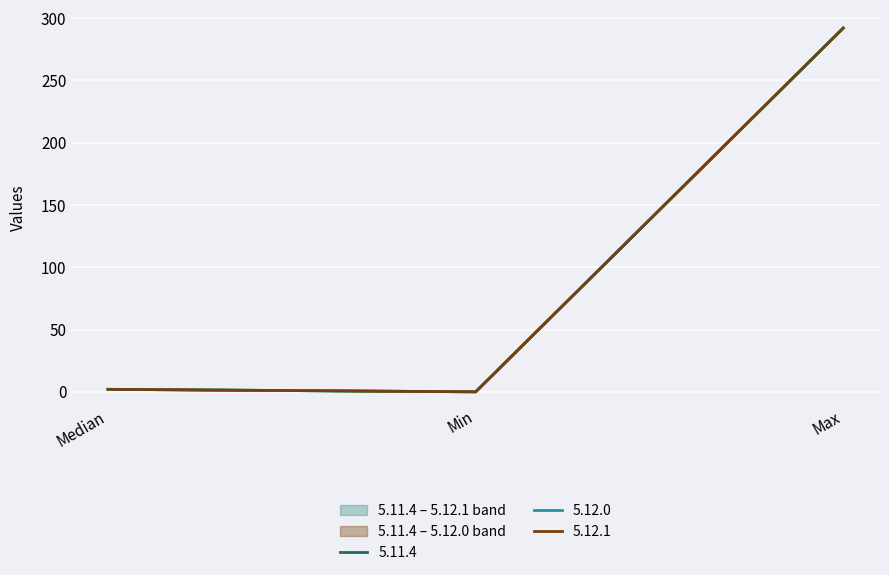

Does the chart display data point markers on the line(s)?

No